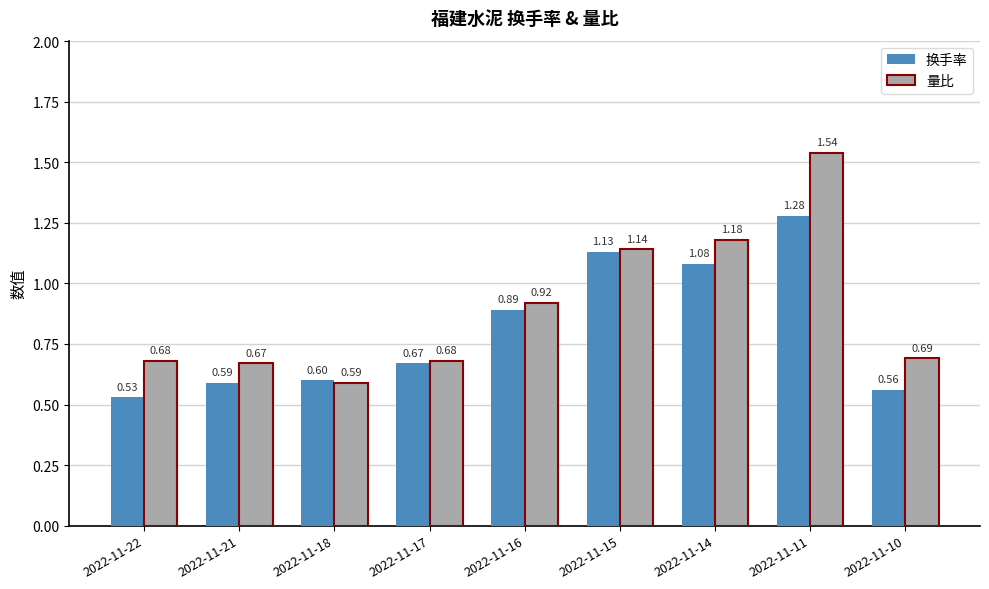

What are all the series names shown in the legend?

换手率, 量比